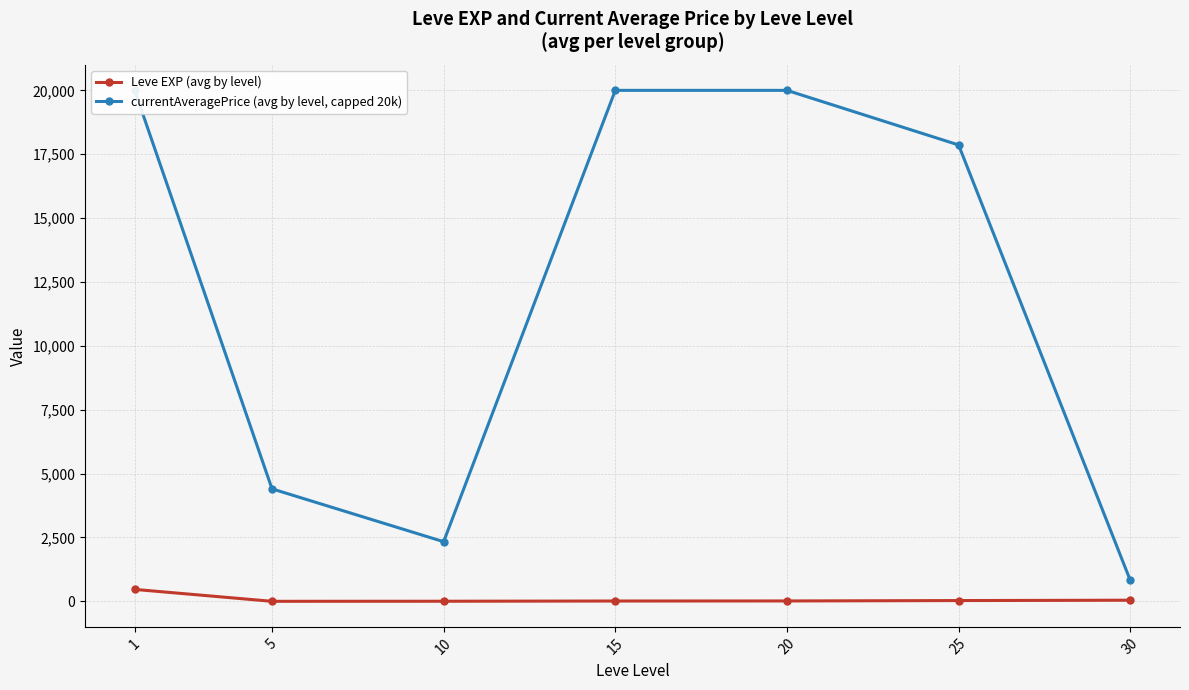

True or false: Leve EXP (avg by level) has a value of 18.0 at 25.

False